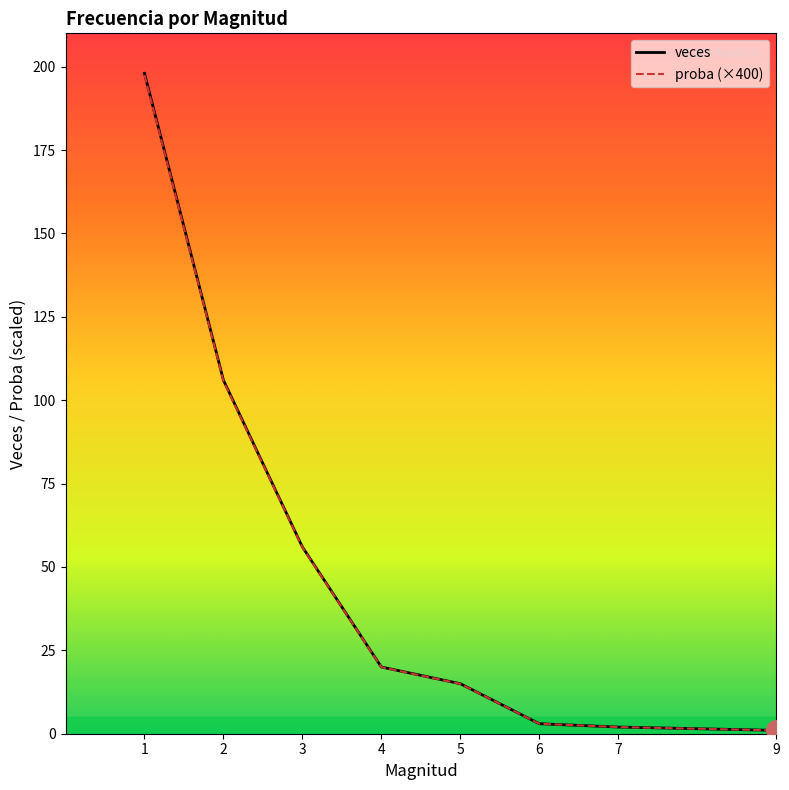

Is the value of proba (×400) at 2 greater than the value of veces at 5?

Yes